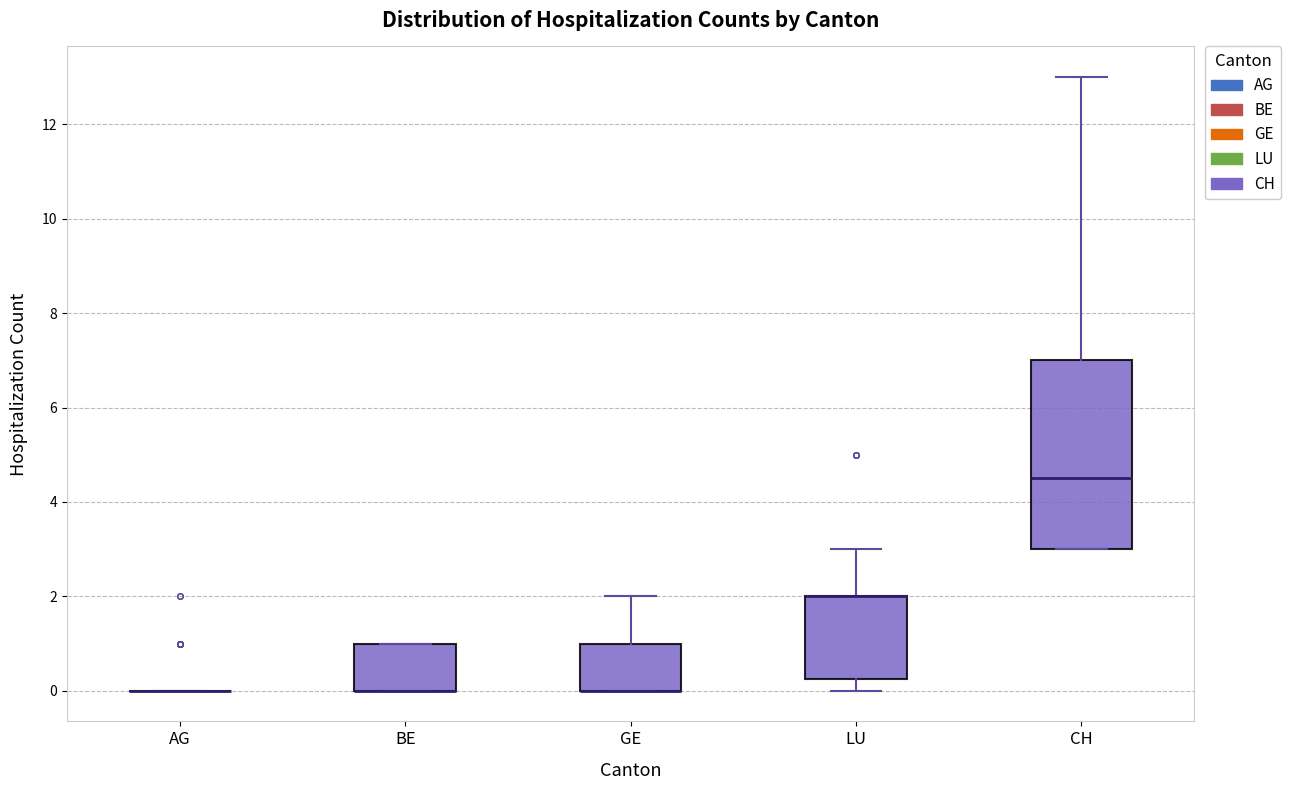

Reading left to right, transcribe this box plot: for each box, give where its median line is, the range the box spans, and where its two whiskers end, as read against the y-axis. The values are not printed on the chart, so give them approximately, as read against the axis.

AG: box collapsed to a line at 0.0, whiskers 0.0 to 0.0
BE: median 0.0 (drawn on the box's lower edge), box 0.0 to 1.0, whiskers 0.0 to 1.0
GE: median 0.0 (drawn on the box's lower edge), box 0.0 to 1.0, whiskers 0.0 to 2.0
LU: median 2.0 (drawn on the box's upper edge), box 0.2 to 2.0, whiskers 0.0 to 3.0
CH: median 4.6, box 3.0 to 7.0, whiskers 3.0 to 13.0